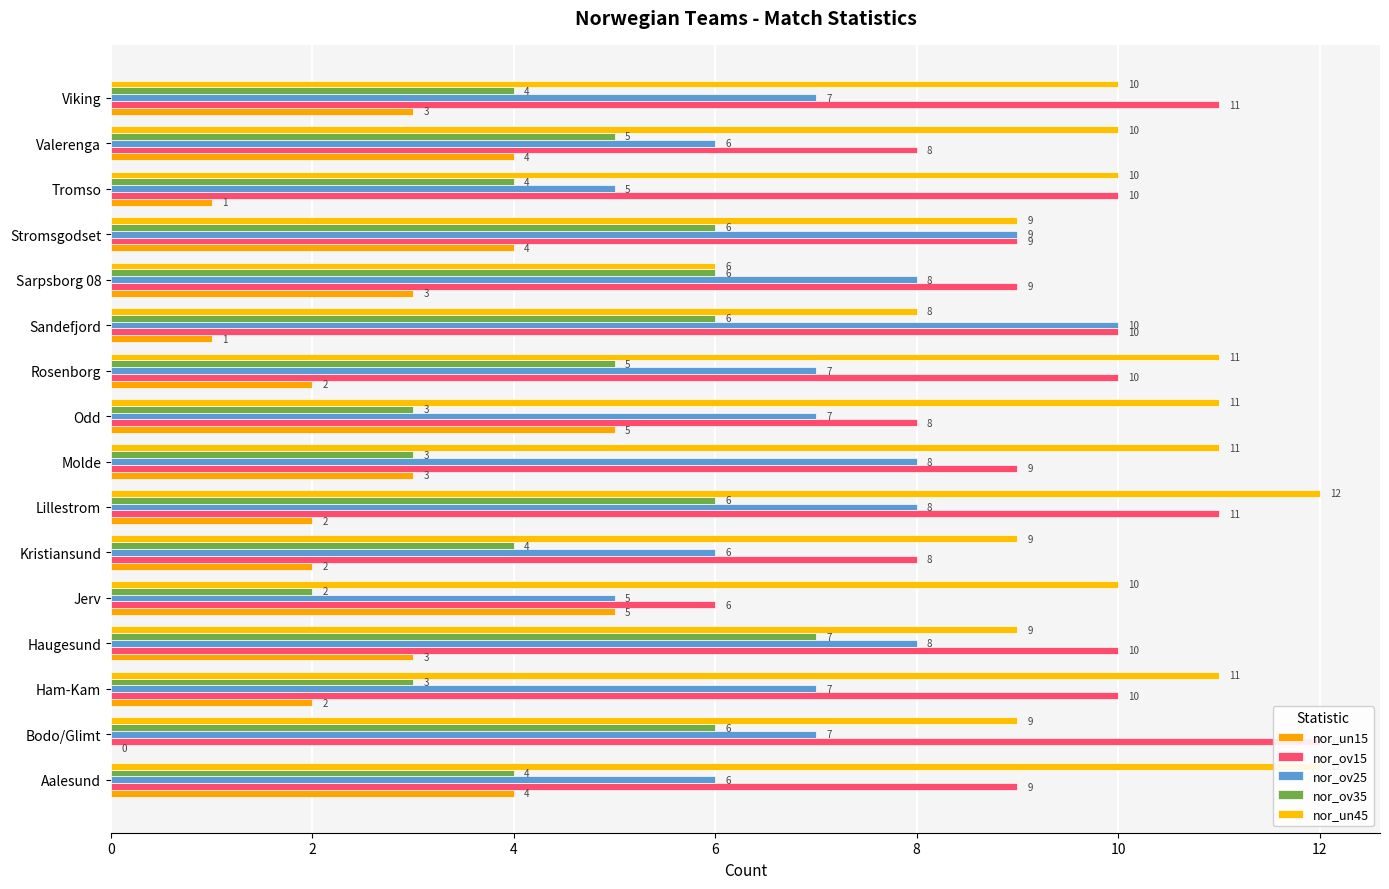

True or false: nor_un15 has a value of 3 at Sarpsborg 08.

True